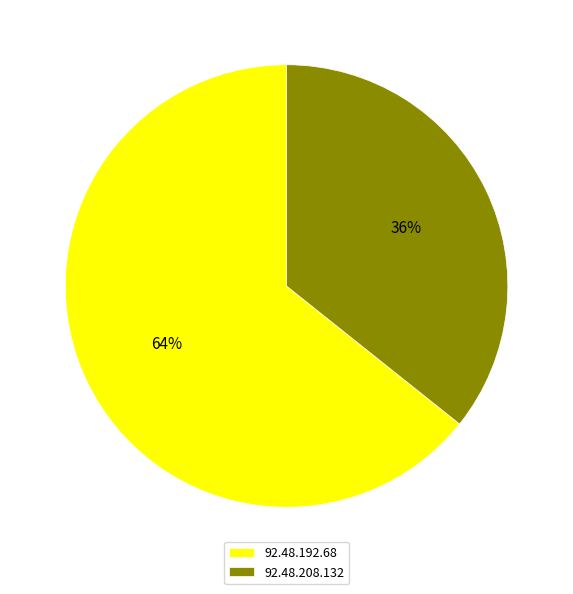

Does 92.48.208.132 account for over 50% of the chart?

No